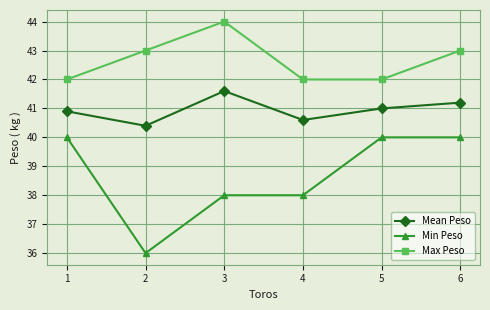

Does the chart display data point markers on the line(s)?

Yes